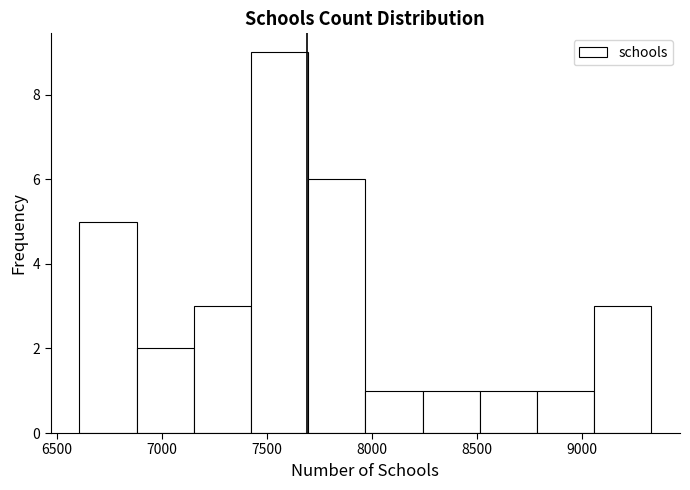

Reading left to right, transcribe this chart: for each bar, give the range it covers on the x-axis and its height. Neither the bar edges nor the heights are printed on the chart, so give them approximately, as read against the axes.

6600 to 6900: 5
6900 to 7150: 2
7150 to 7450: 3
7450 to 7700: 9
7700 to 7950: 6
7950 to 8250: 1
8250 to 8500: 1
8500 to 8800: 1
8800 to 9050: 1
9050 to 9350: 3